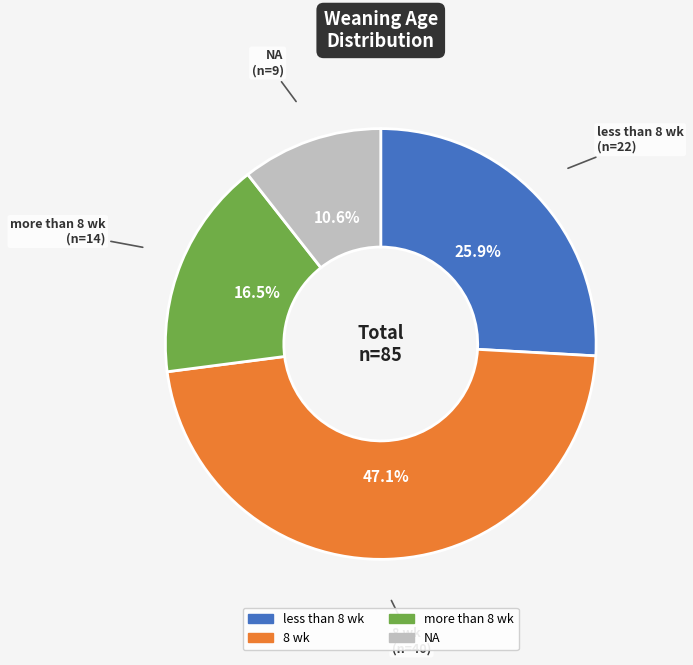

To the nearest percent, what is the combined percentage of NA and 8 wk?

58%